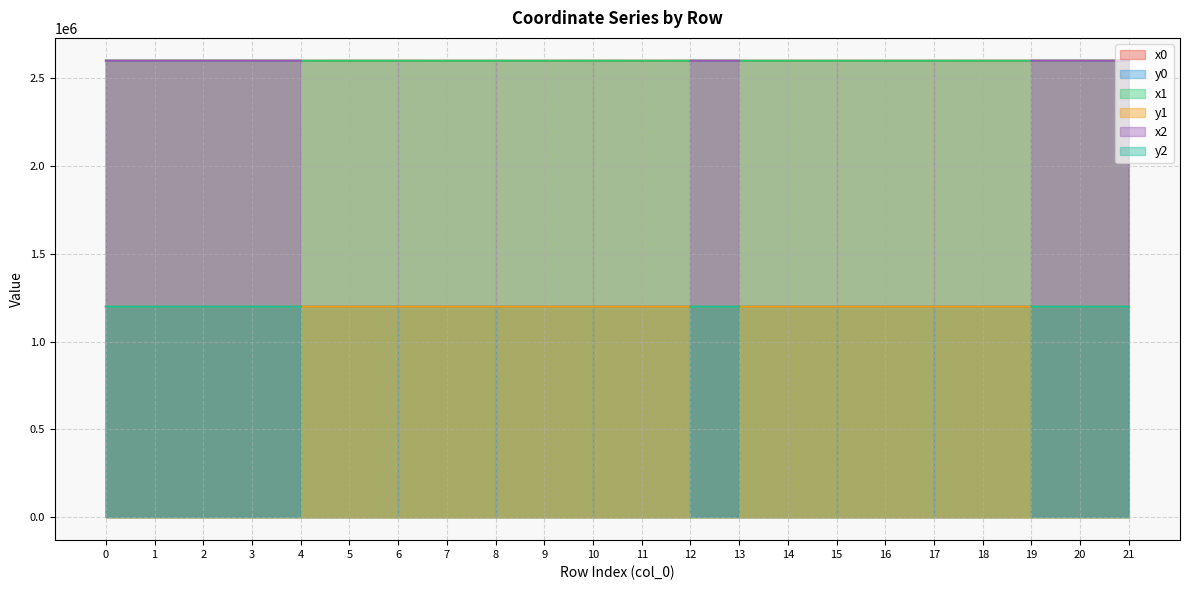

Between 0 and 14, which series saw the biggest shift?

y1